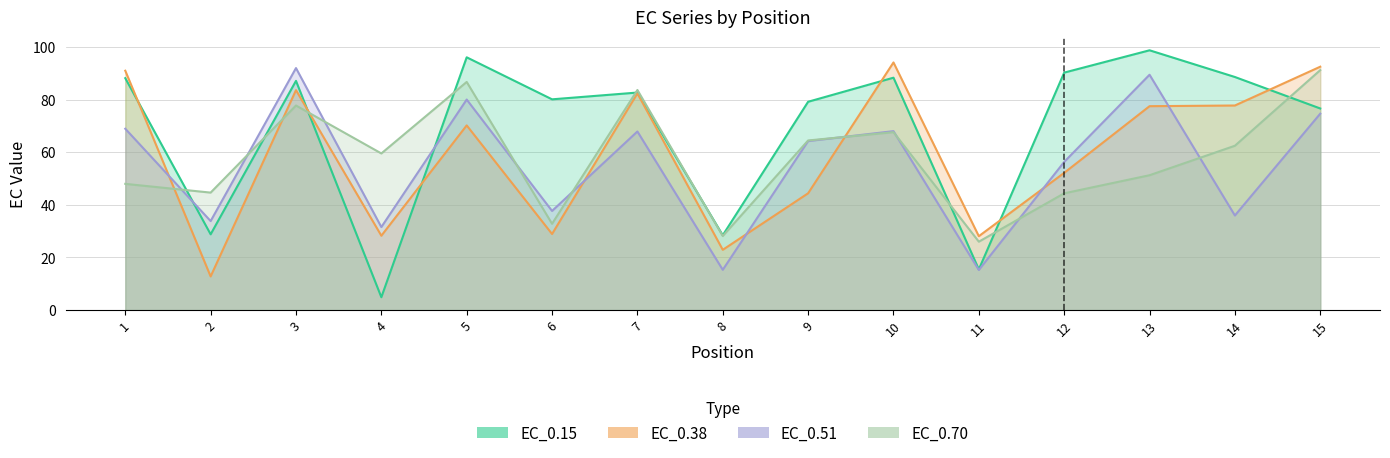

What is the value of the EC_0.38 point at the 2nd from the left?

12.8